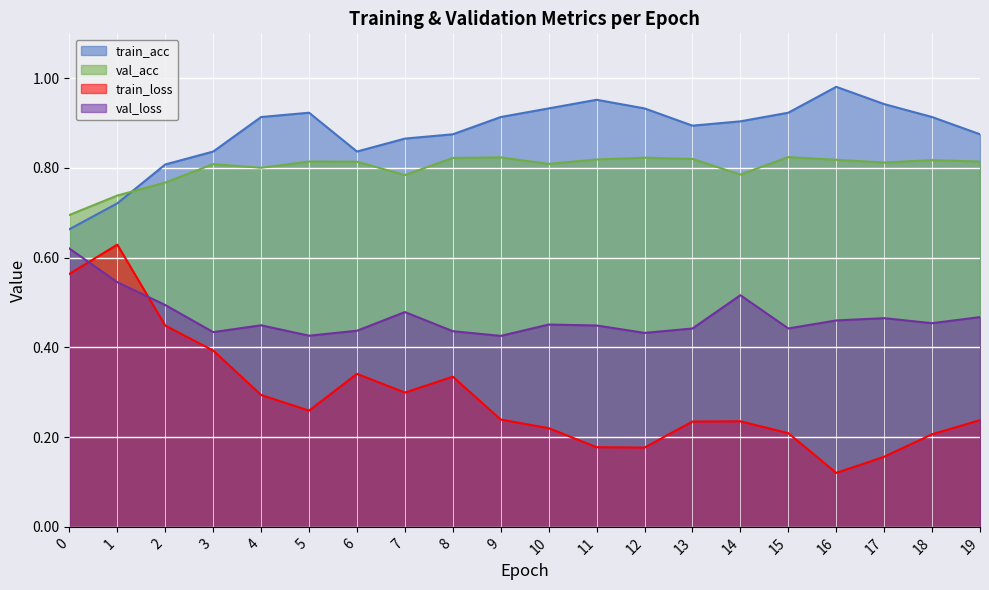

Which category has the highest value in the train_loss series?

1